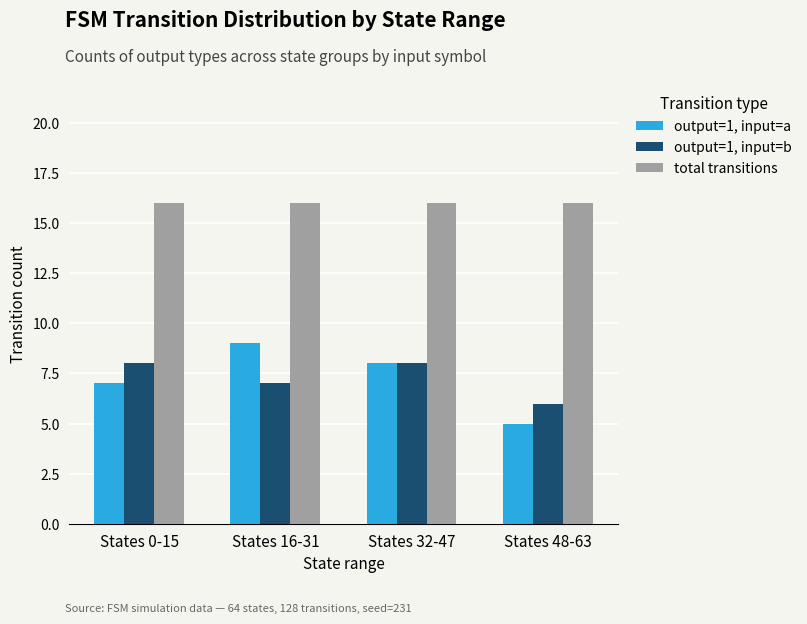

How many values in the output=1, input=a series are below 8?

2